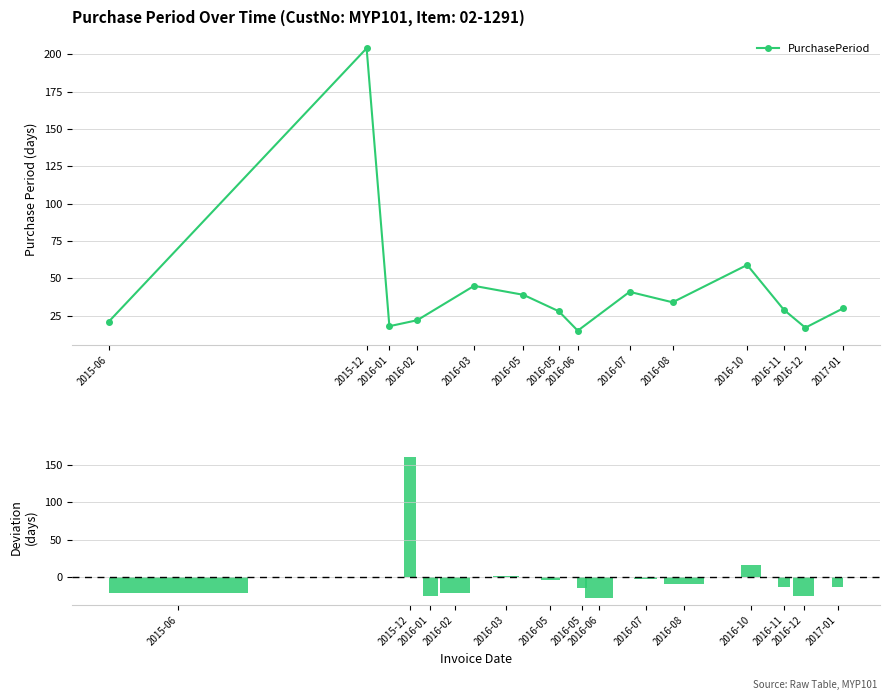

Rank the series by their maximum value, from highest to lowest.

PurchasePeriod, Deviation from mean